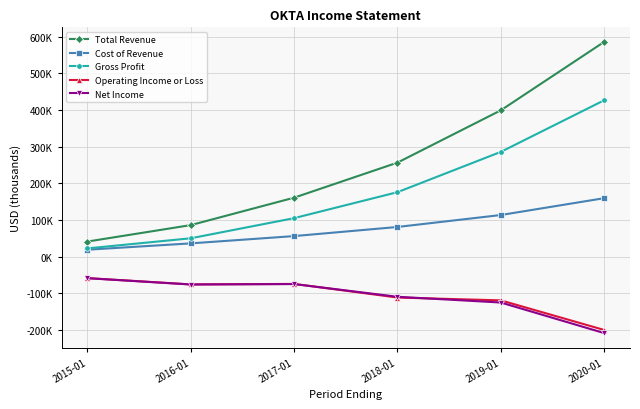

Which category has the highest value in the Gross Profit series?

2020-01